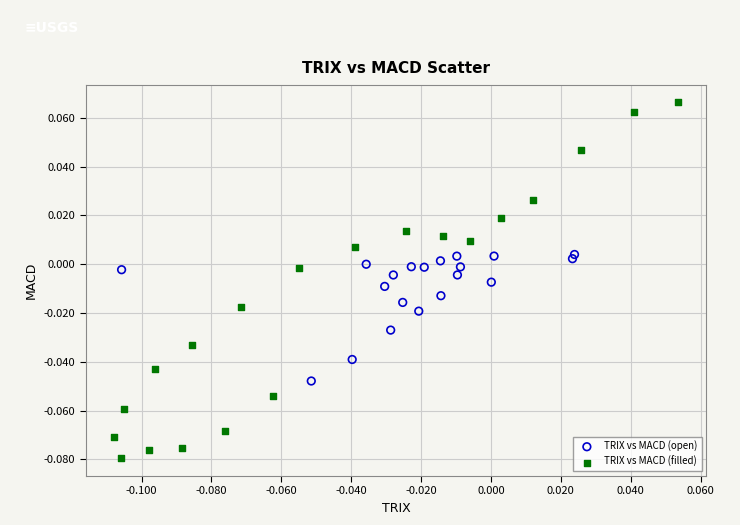

Which series reaches the minimum Y coordinate?

TRIX vs MACD (filled)